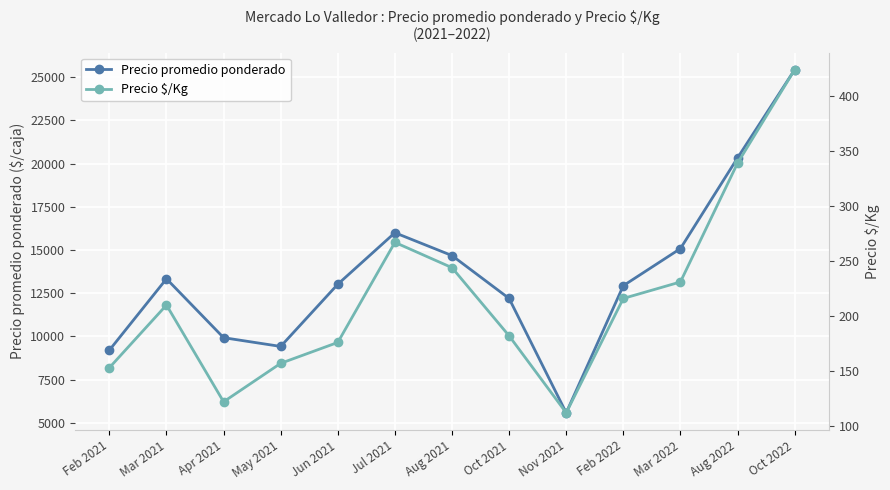

What is the spread (max minus min) of values at Jun 2021?

12843